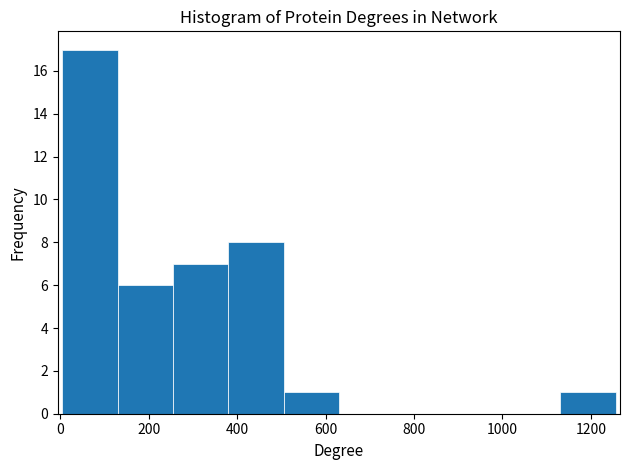

Reading left to right, transcribe this chart: for each bar, give the range it covers on the x-axis and its height. Neither the bar edges nor the heights are printed on the chart, so give them approximately, as read against the axes.

0 to 120: 17
120 to 260: 6
260 to 380: 7
380 to 500: 8
500 to 640: 1
640 to 760: 0
760 to 880: 0
880 to 1000: 0
1000 to 1140: 0
1140 to 1260: 1